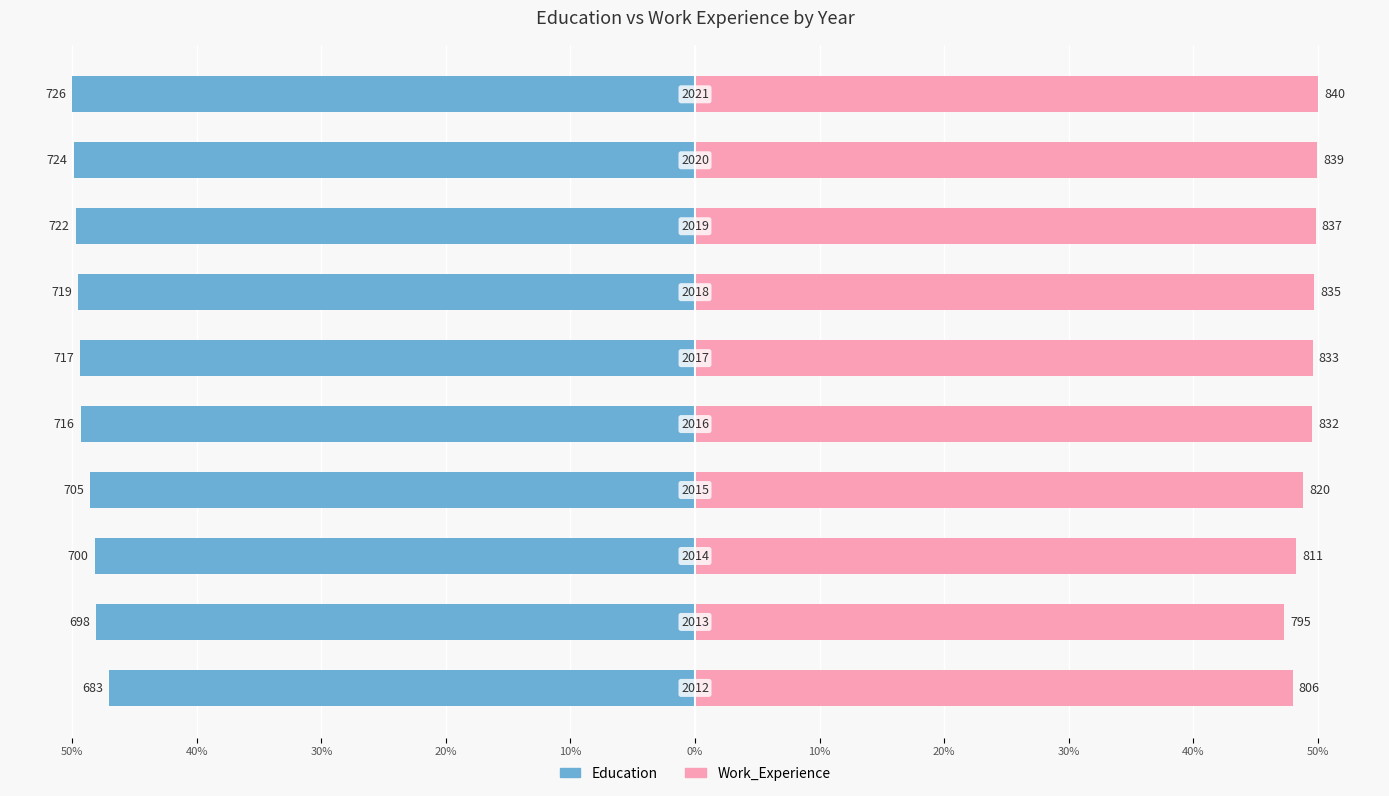

What is the average value of the Education series?

-49.0